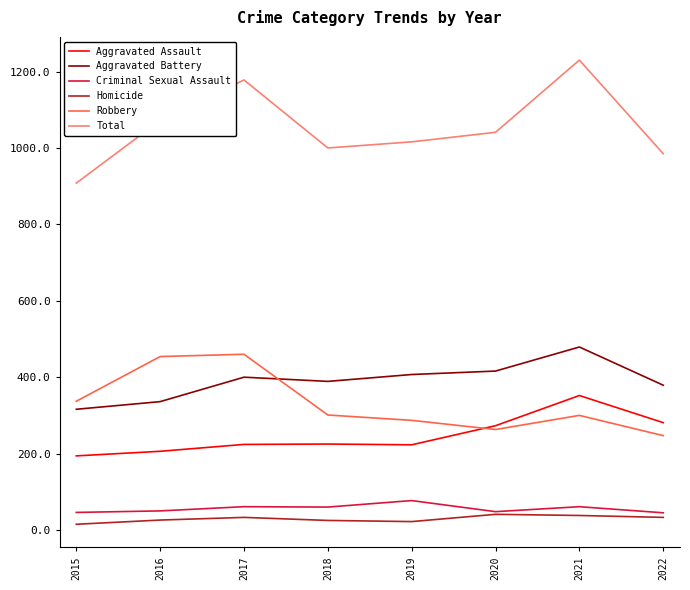

What is the minimum value shown in the chart?

15